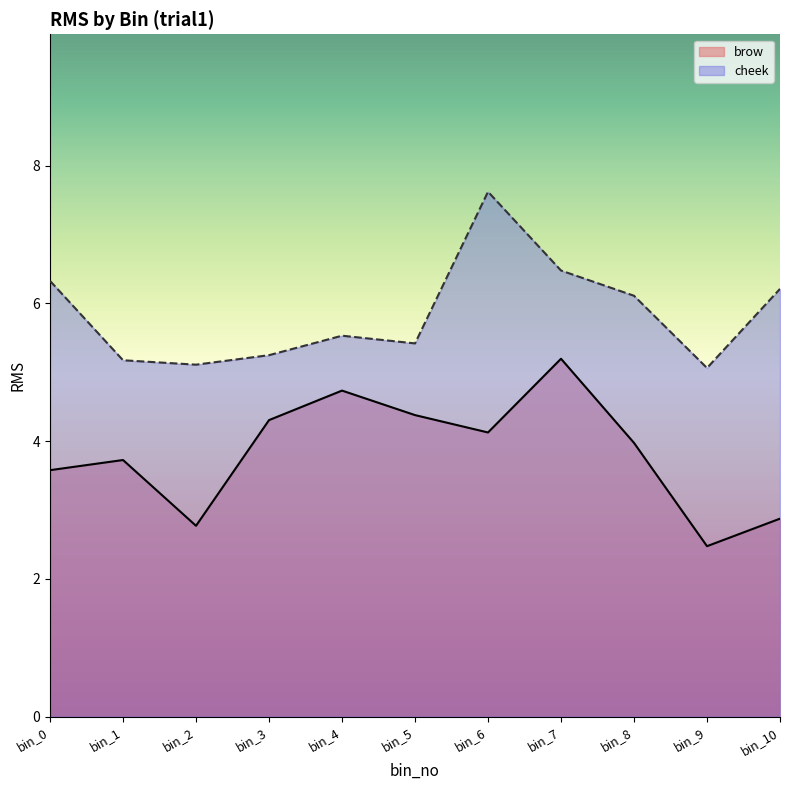

What is the highest value of the brow series?

5.2